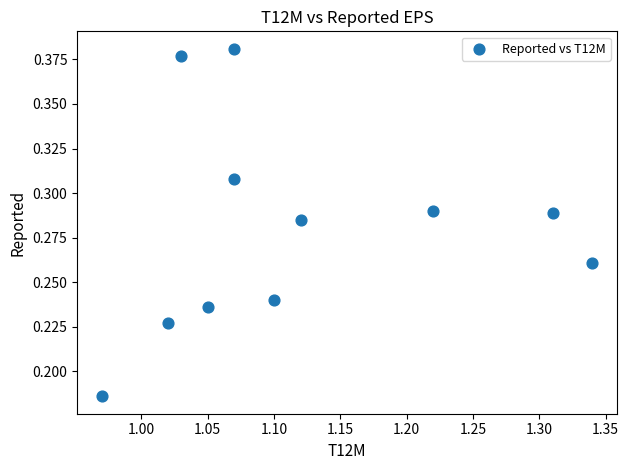

What is the average X value?

1.1